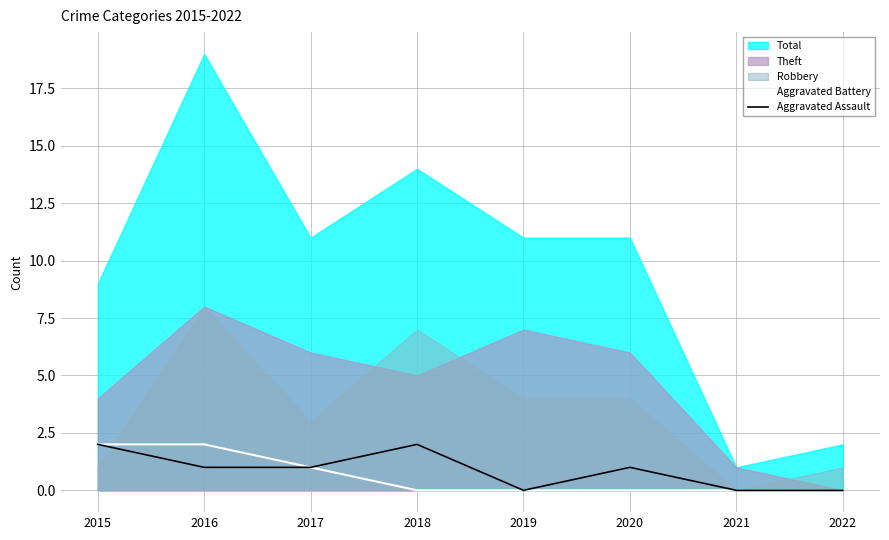

True or false: Aggravated Battery and Aggravated Assault intersect in this chart.

False